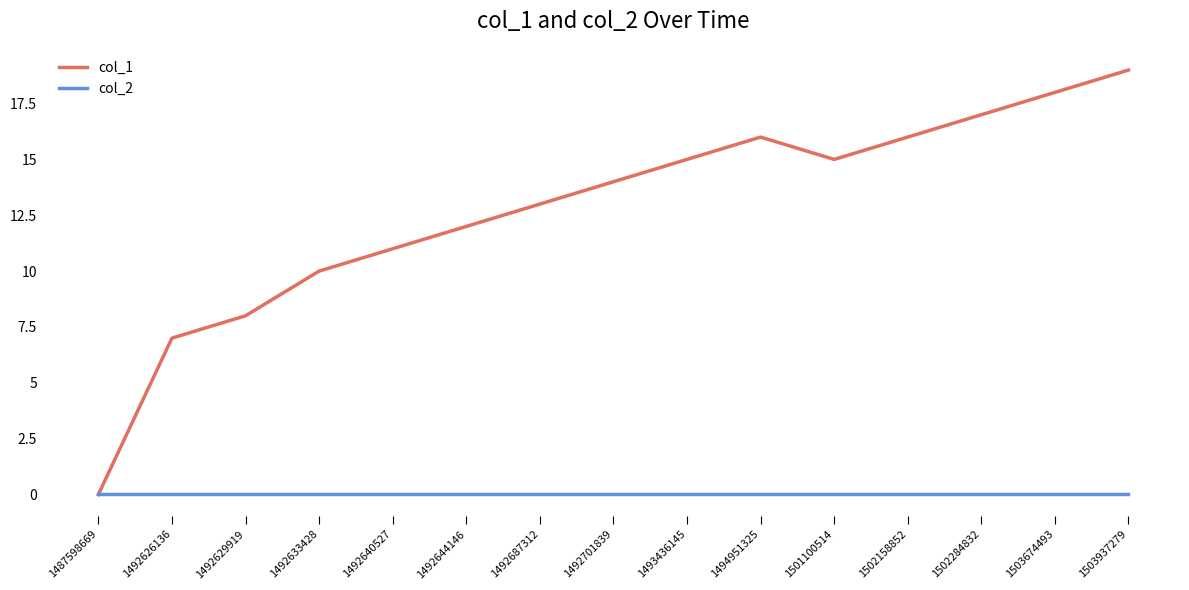

Which series changed the most between 1492644146 and 1502158852?

col_1